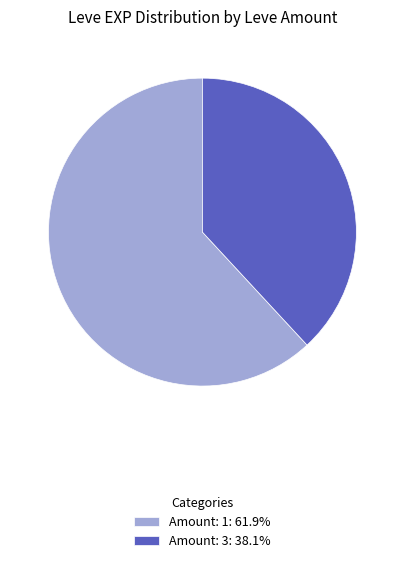

What is the ratio of the value at Amount: 3: 38.1% to the value at Amount: 1: 61.9%?

0.6